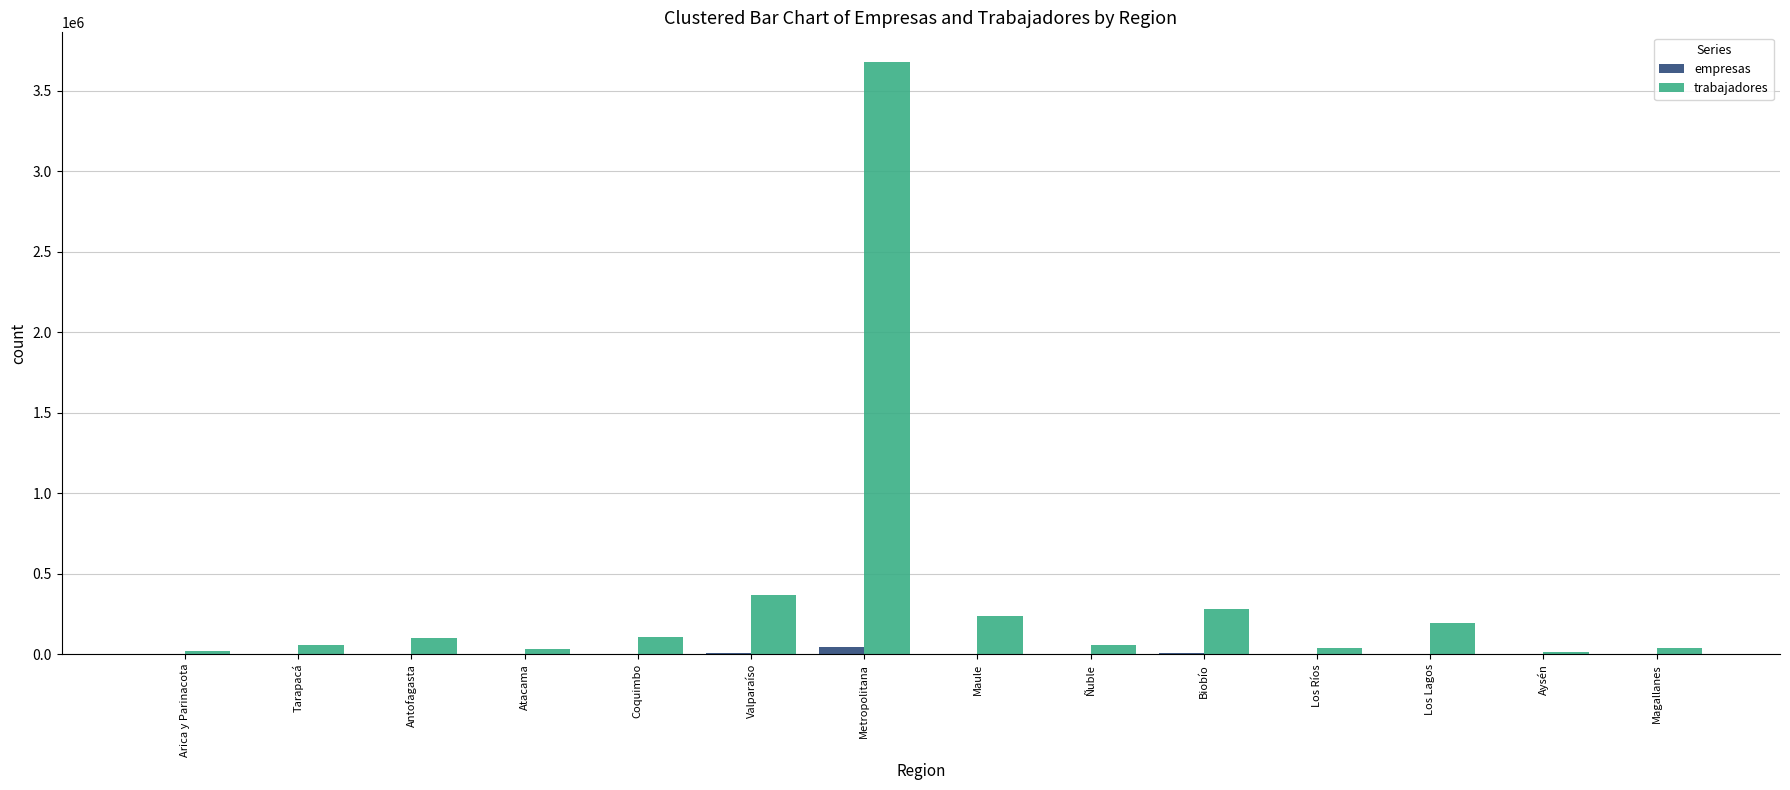

At which category is the sum across all series the highest?

Metropolitana